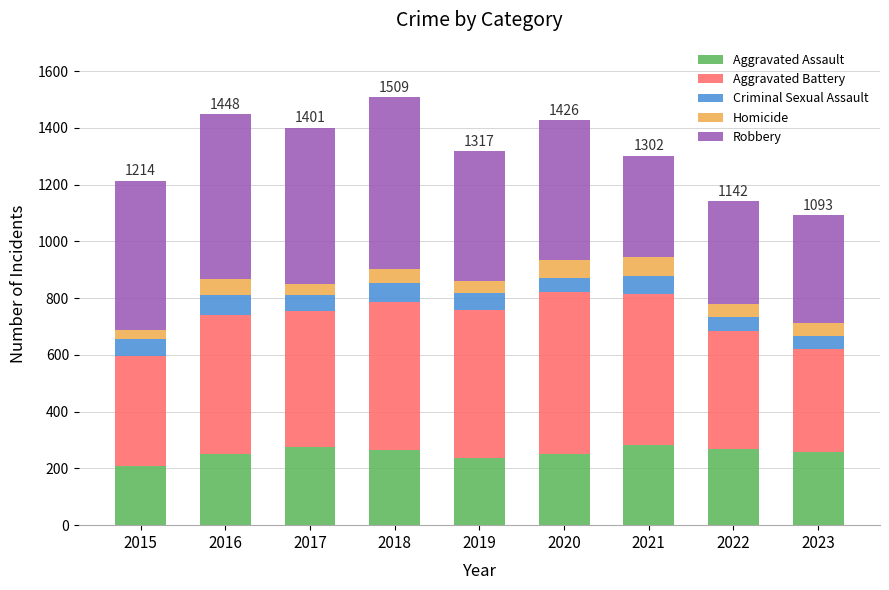

What is the lowest value of the Aggravated Assault series?

210